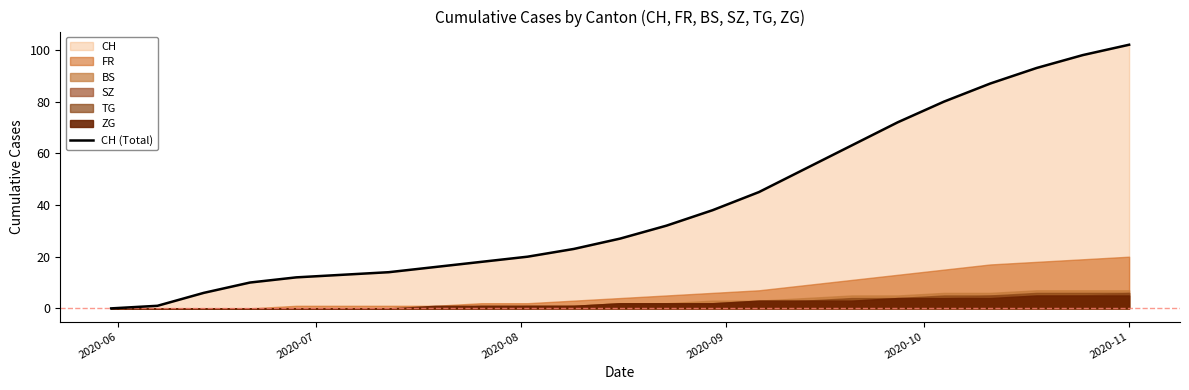

What is the highest value of the CH (Total) series?

102